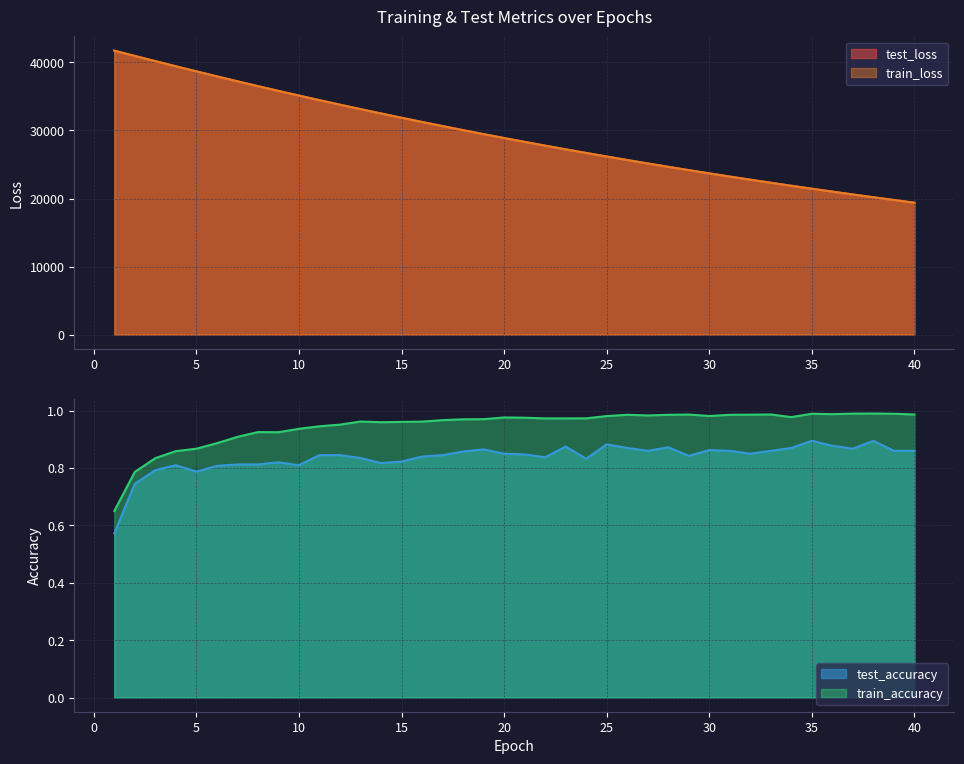

What is the total value across all series at 35?

42882.8